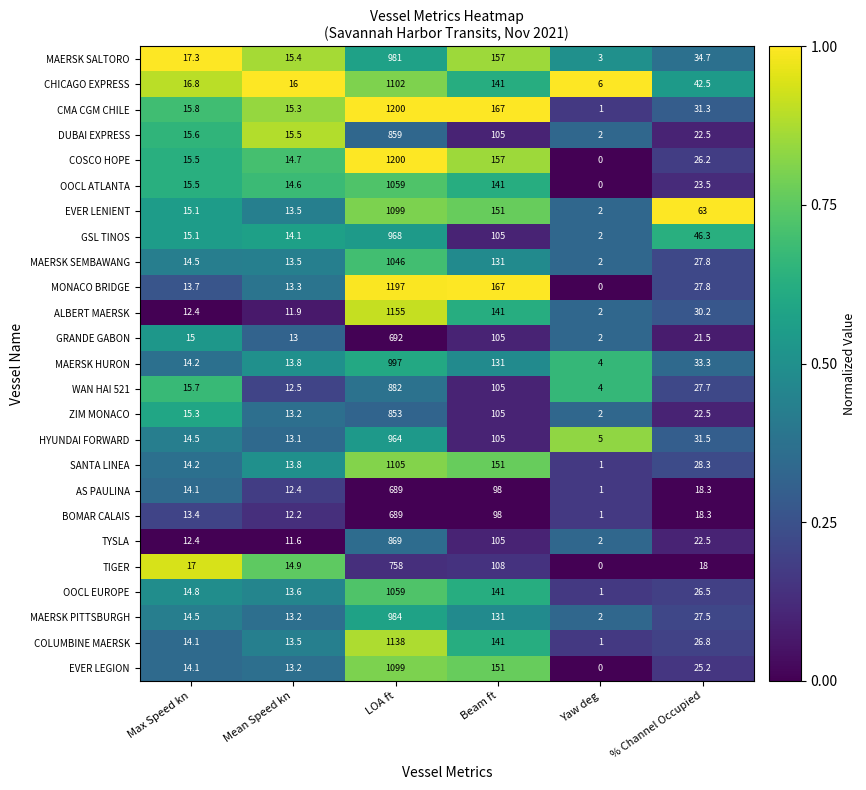

Is the value of BOMAR CALAIS at % Channel Occupied greater than the value of ZIM MONACO at Mean Speed kn?

Yes